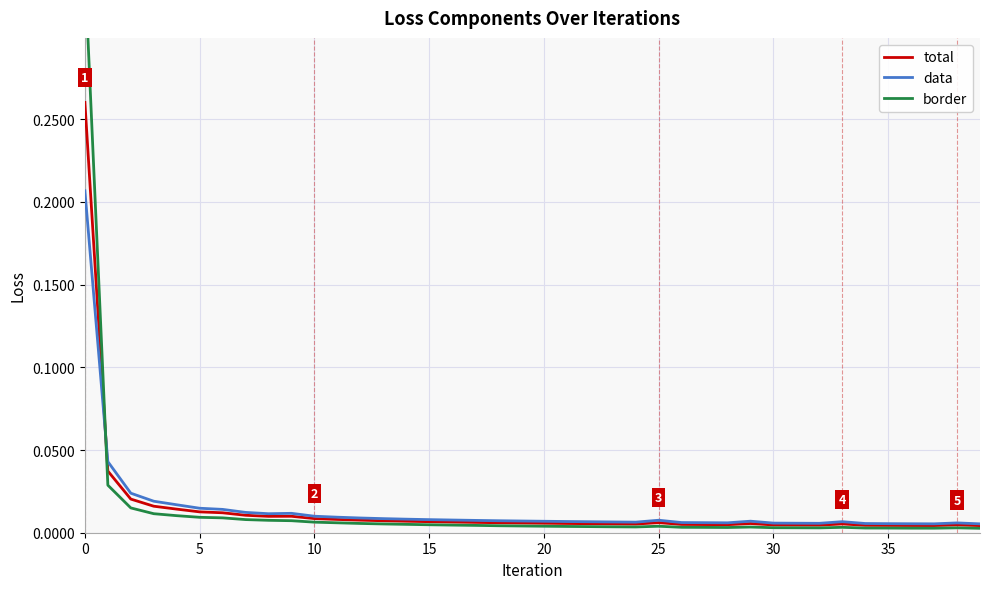

Is the value of total at 38 greater than the value of data at 30?

No